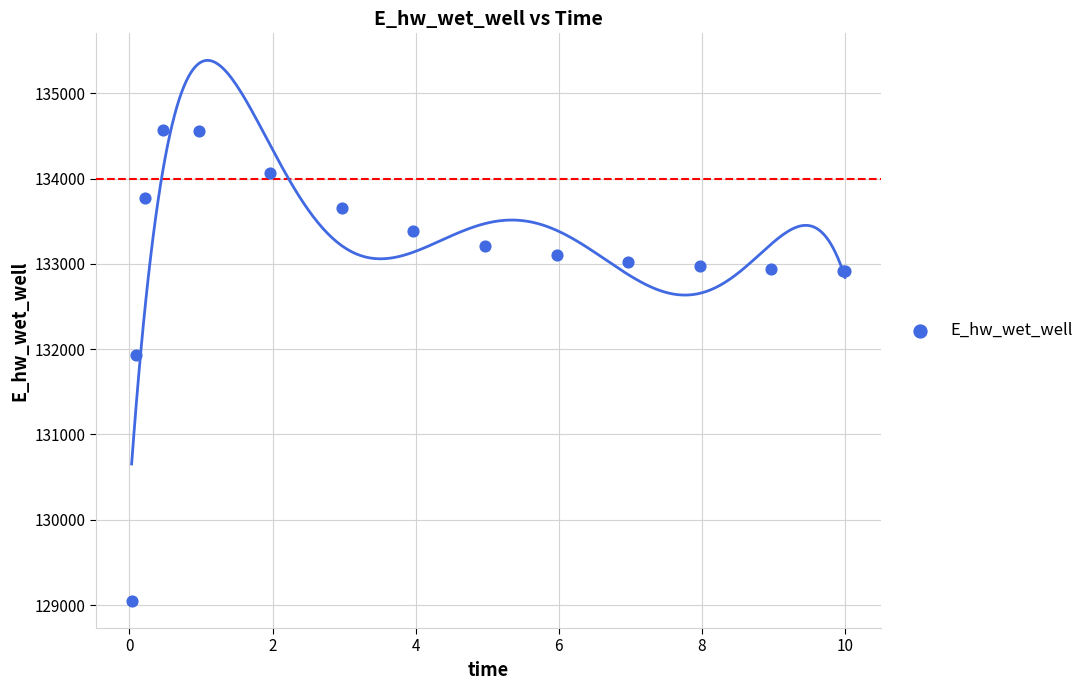

What Y value in the scatter plot is closest to 131806?

131926.4